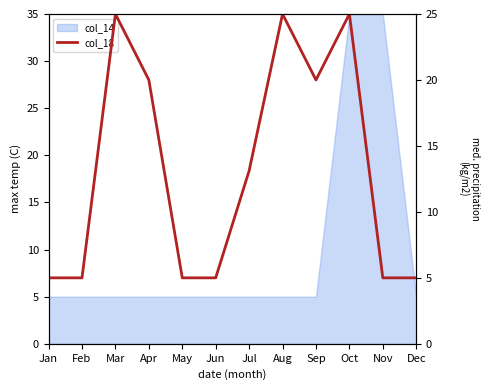

Rank the categories by value from lowest to highest.

Jan, Feb, May, Jun, Nov, Dec, Jul, Apr, Sep, Mar, Aug, Oct